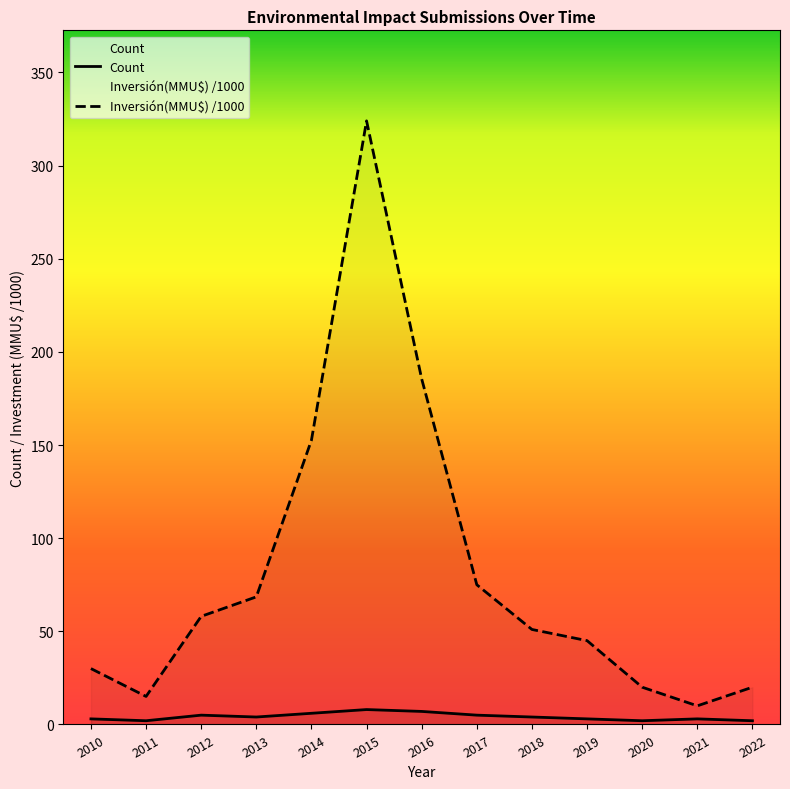

At which label is Inversión(MMU$) closest to 167?

2014